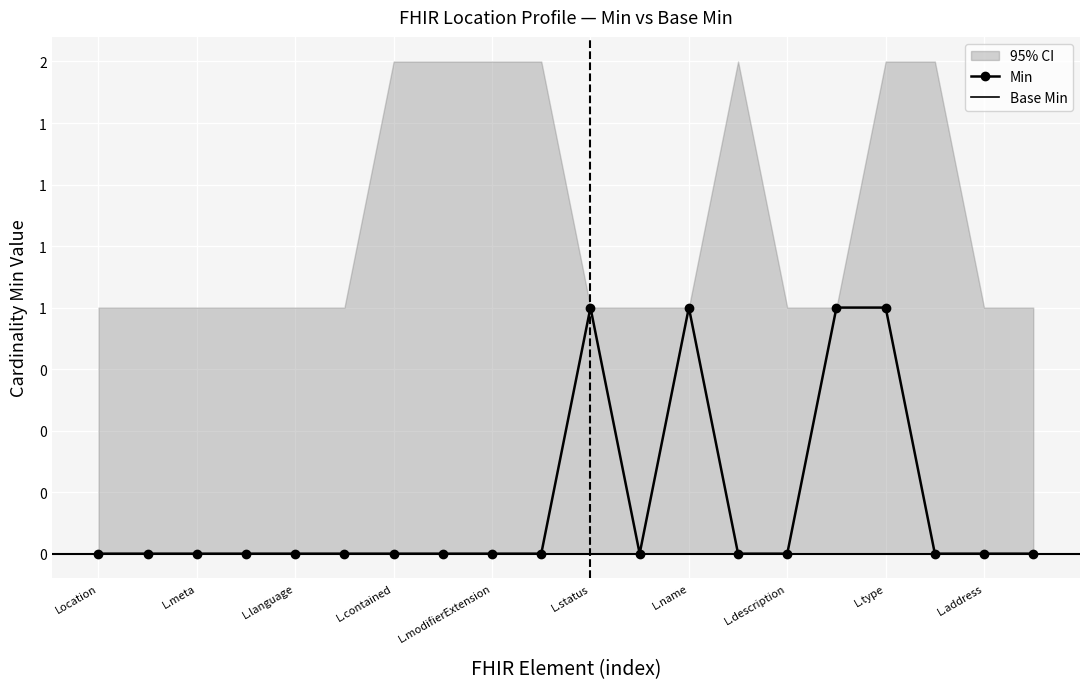

List the labels in order of Base Min value, largest first.

Location, L.meta, L.language, L.contained, L.modifierExtension, L.status, L.name, L.description, L.type, L.address, 10, 11, 12, 13, 14, 15, 16, 17, 18, 19